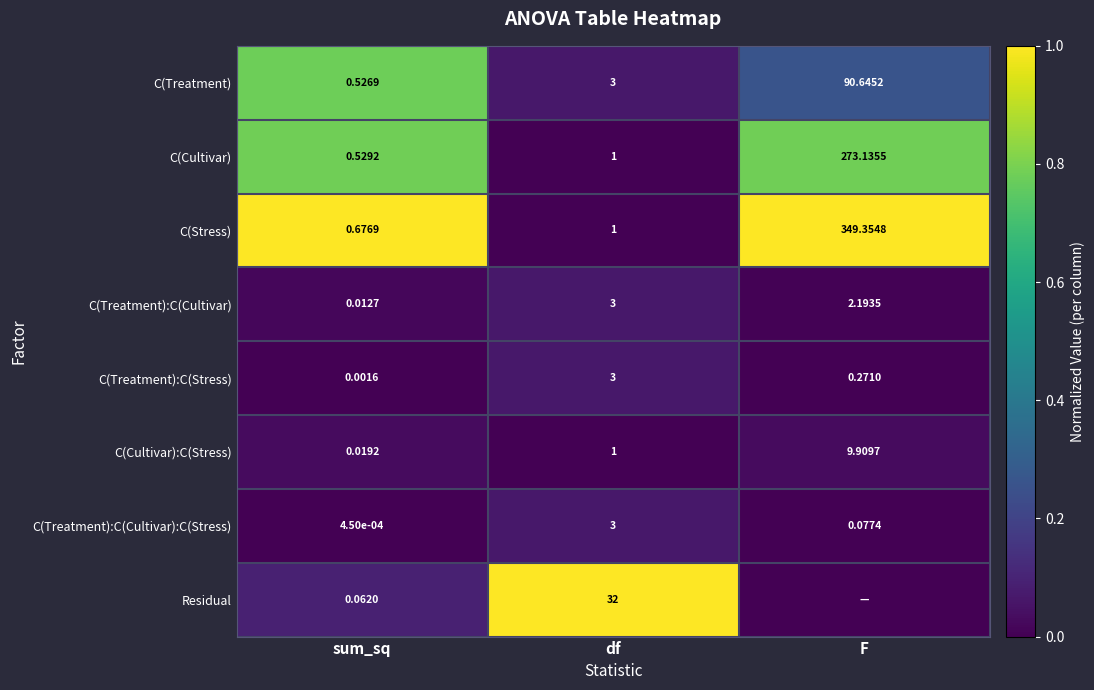

Which series changed the most between sum_sq and df?

Residual